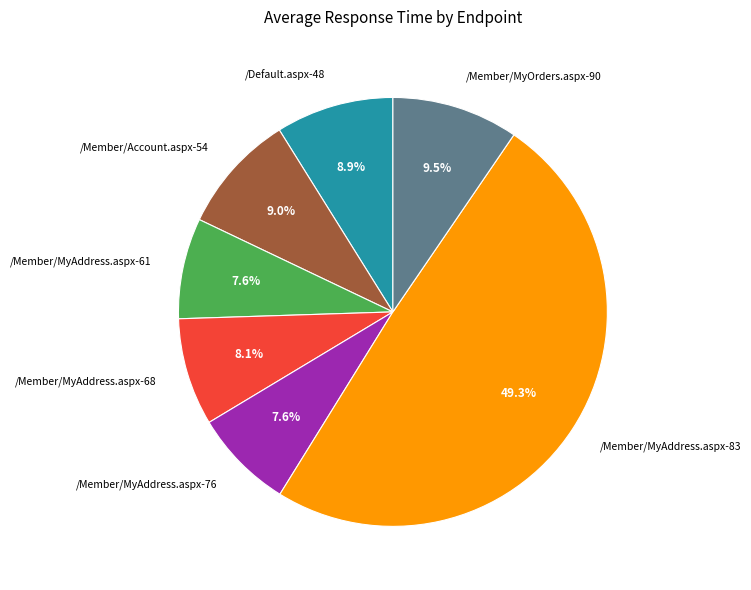

Does any single category account for the majority?

No